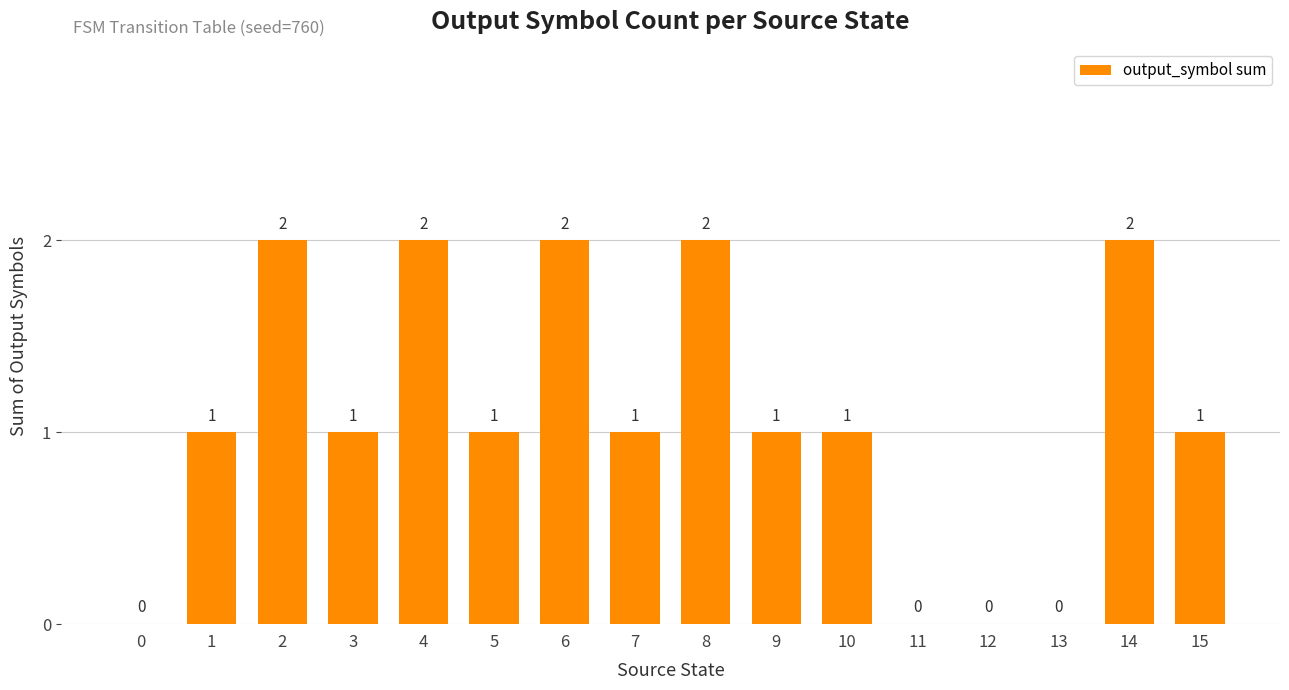

Count the number of data series in this chart.

1